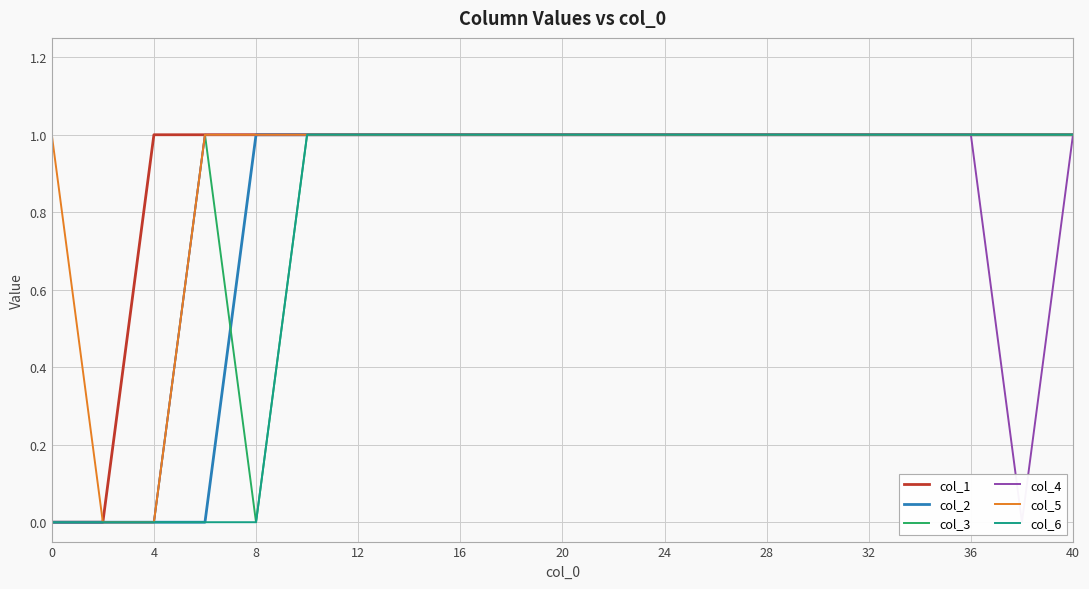

True or false: col_5 and col_2 intersect in this chart.

False